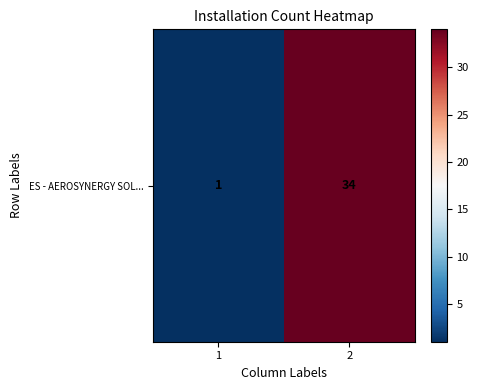

True or false: the data shows 20 at 2.

False